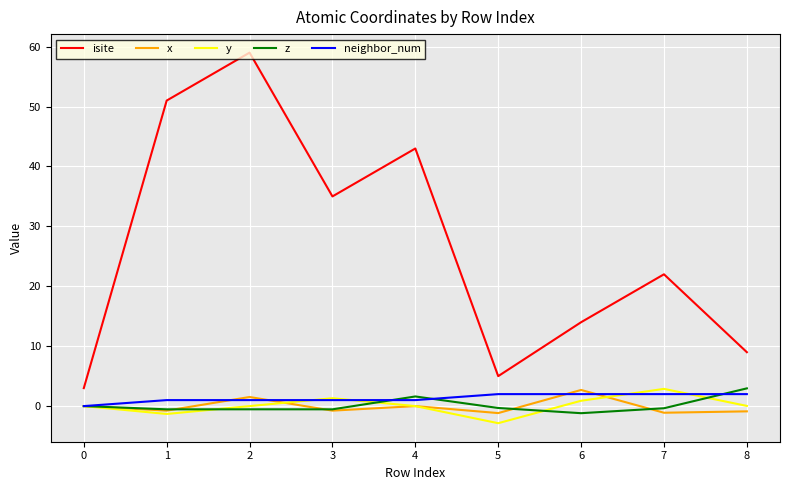

Read the neighbor_num value at 7.

2.0